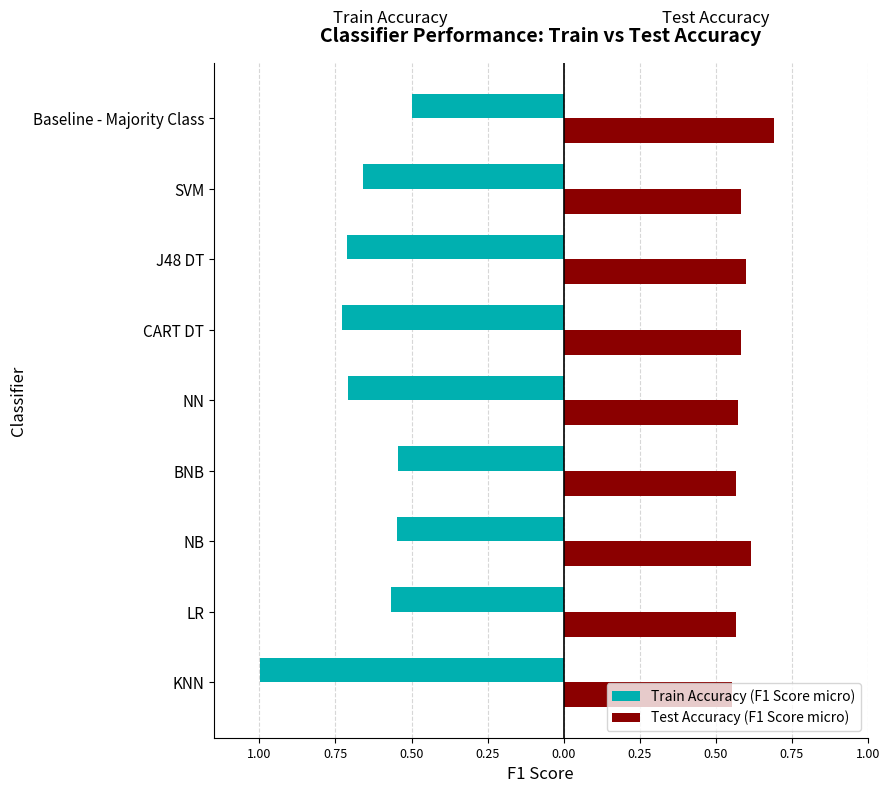

What is the difference between the maximum and minimum values in the Test Accuracy (F1 Score micro) series?

0.1